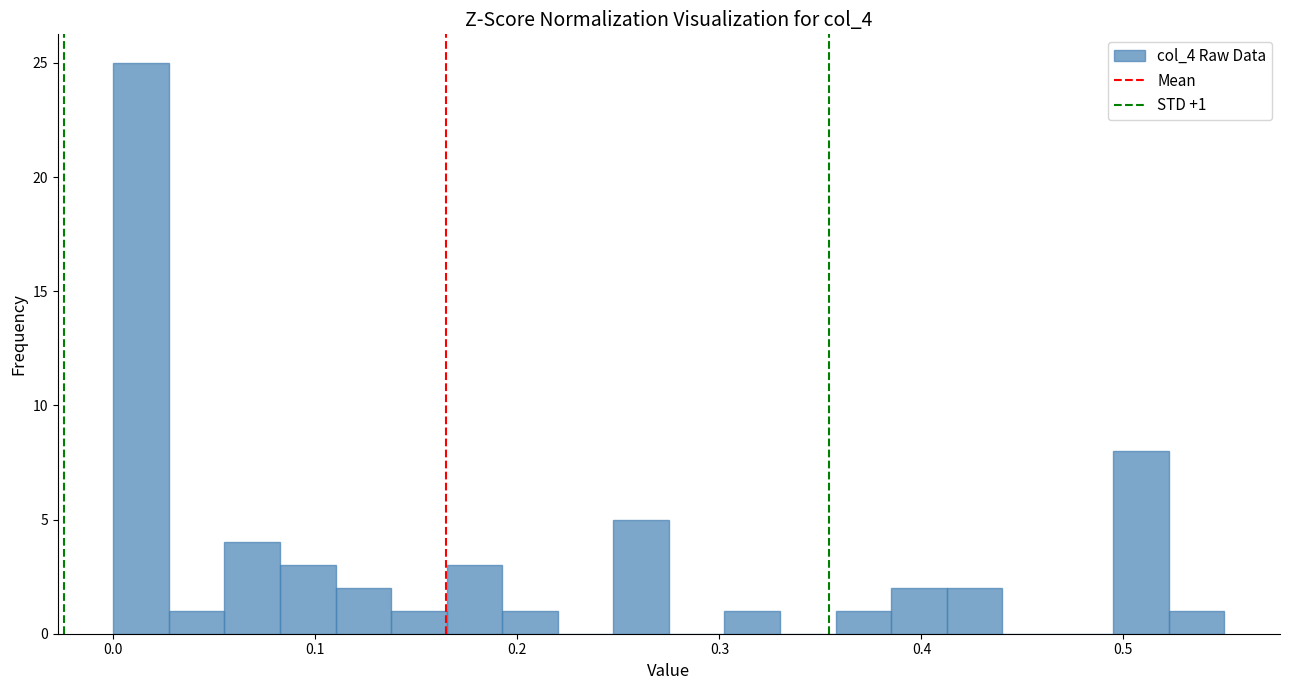

Read against the x-axis, roughly where is the centre of the tallest bar?

0.01